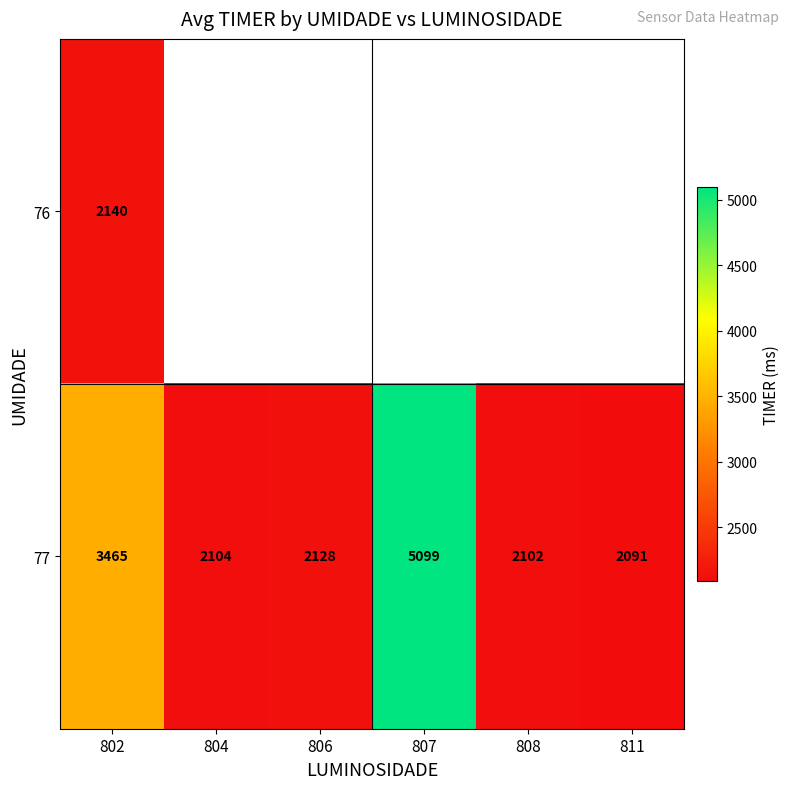

At how many categories does at least one series exceed 4575?

1